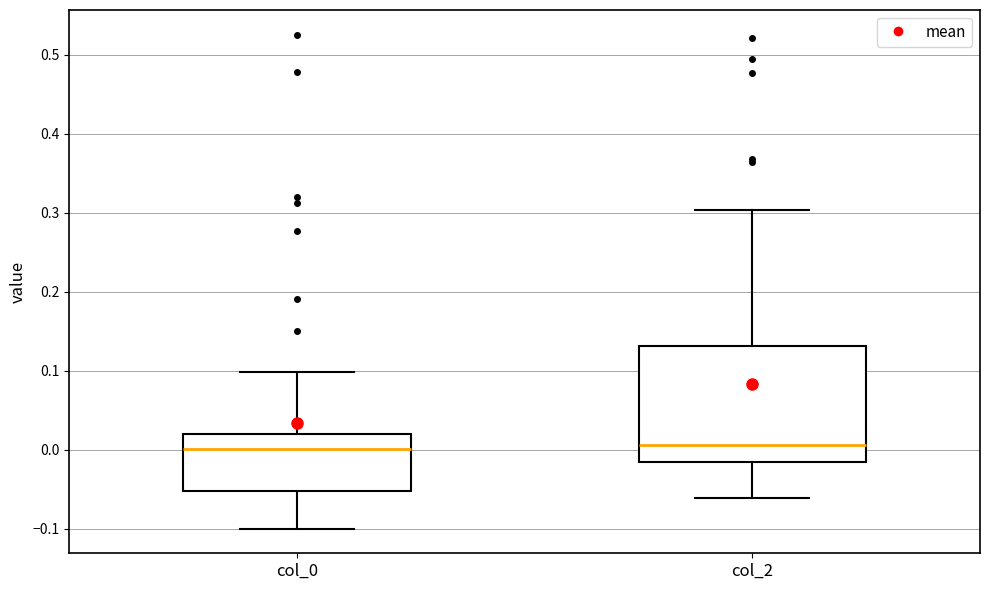

Reading left to right, read every box against the y-axis: the position of its median line, the range the box covers, and the ends of its whiskers. The values are not printed on the chart, so give them approximately, as read against the axis.

col_0: median 0.00, box -0.05 to 0.02, whiskers -0.10 to 0.10
col_2: median 0.01, box -0.02 to 0.13, whiskers -0.06 to 0.30